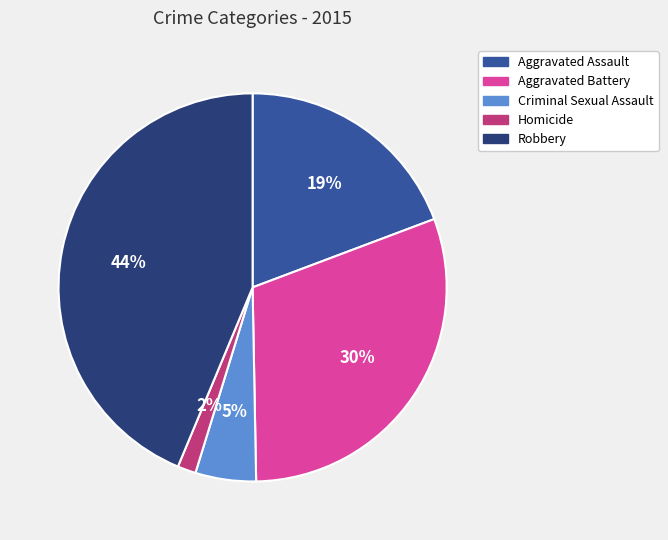

Does Aggravated Assault account for over 50% of the chart?

No